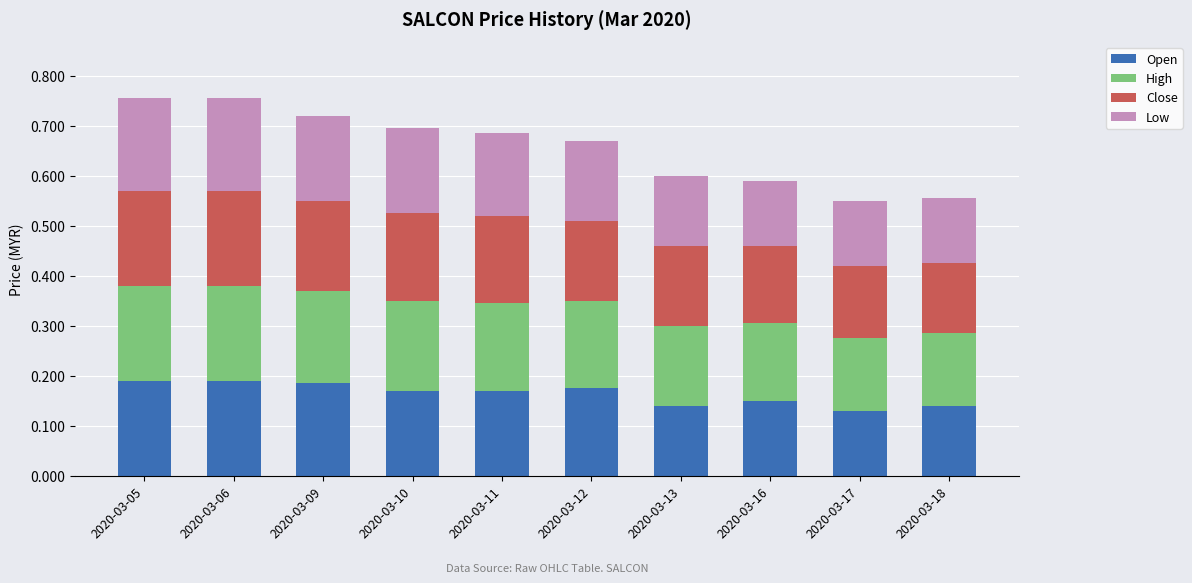

What is the sum of all Open values?

1.6